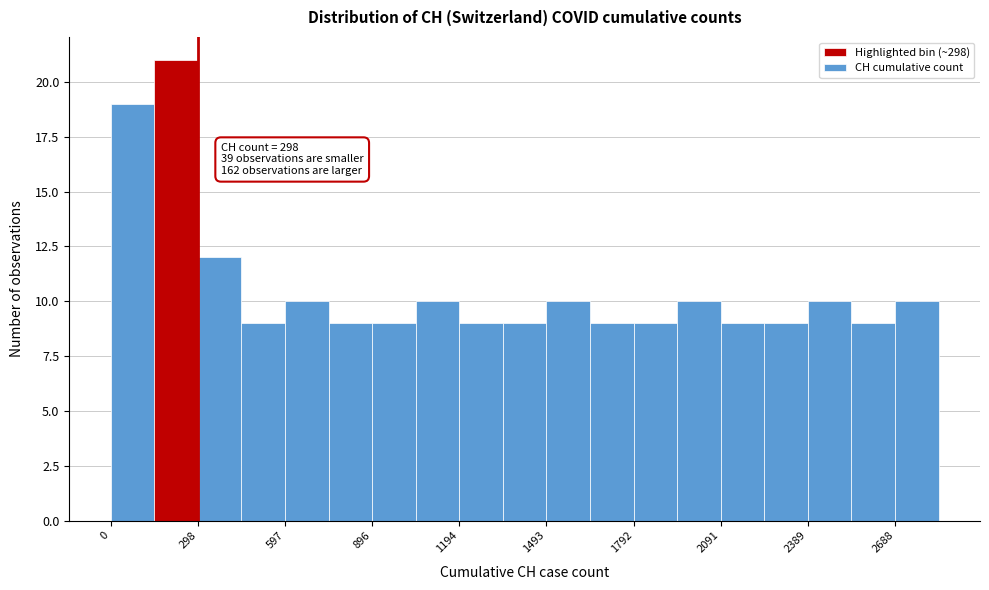

Read against the x-axis, roughly where is the centre of the tallest bar?

200